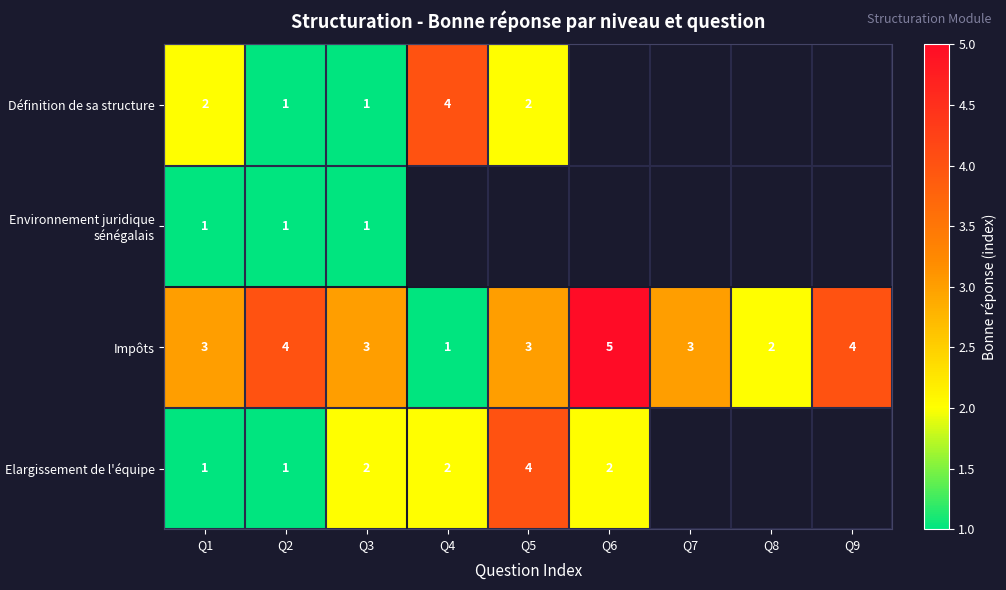

What is the sum of all Impôts values?

28